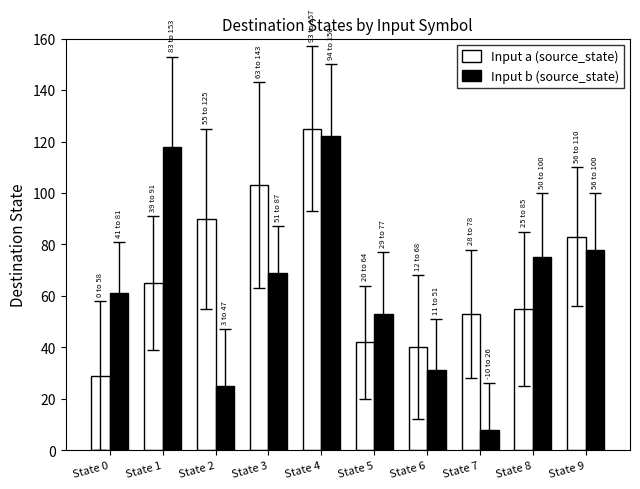

What is the approximate value of Input a (source_state) at State 5, to the nearest 5?

40